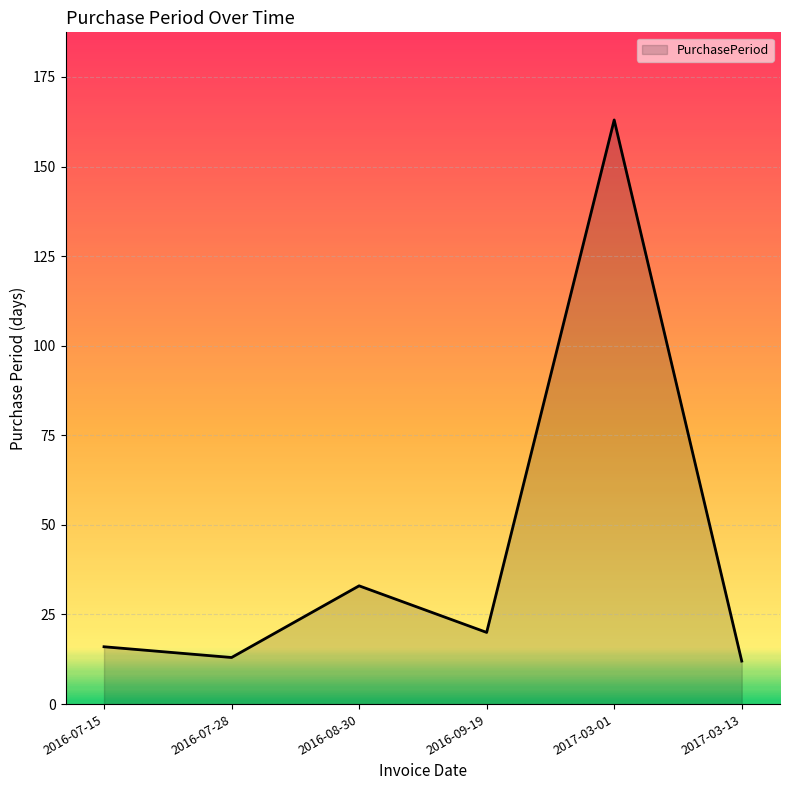

How many interior local peaks (higher than both neighbors) does the data have?

2